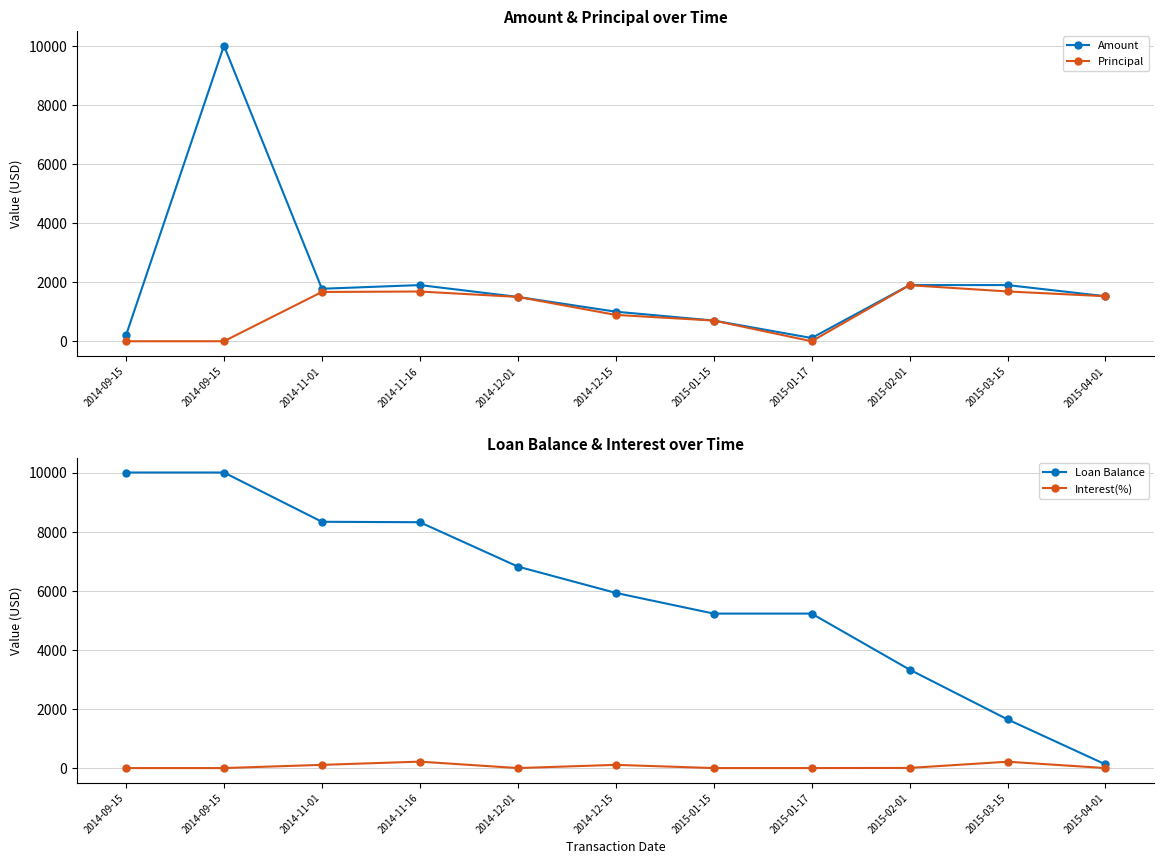

In Interest(%), how many points are higher than both neighbors (excluding endpoints)?

3